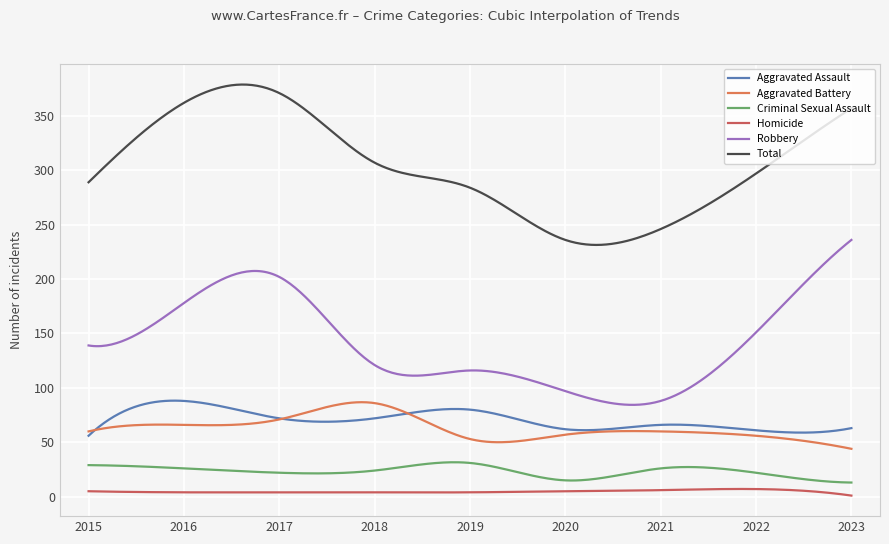

Reading left to right, extract all data points from this chart.

Aggravated Assault: 56	88	72	72	80	62	66	61	63
Aggravated Battery: 60	66	71	86	53	57	60	56	44
Criminal Sexual Assault: 29	26	22	24	31	15	26	22	13
Homicide: 5	4	4	4	4	5	6	7	1
Robbery: 139	178	202	121	116	97	88	151	236
Total: 289	362	371	307	284	236	246	297	357